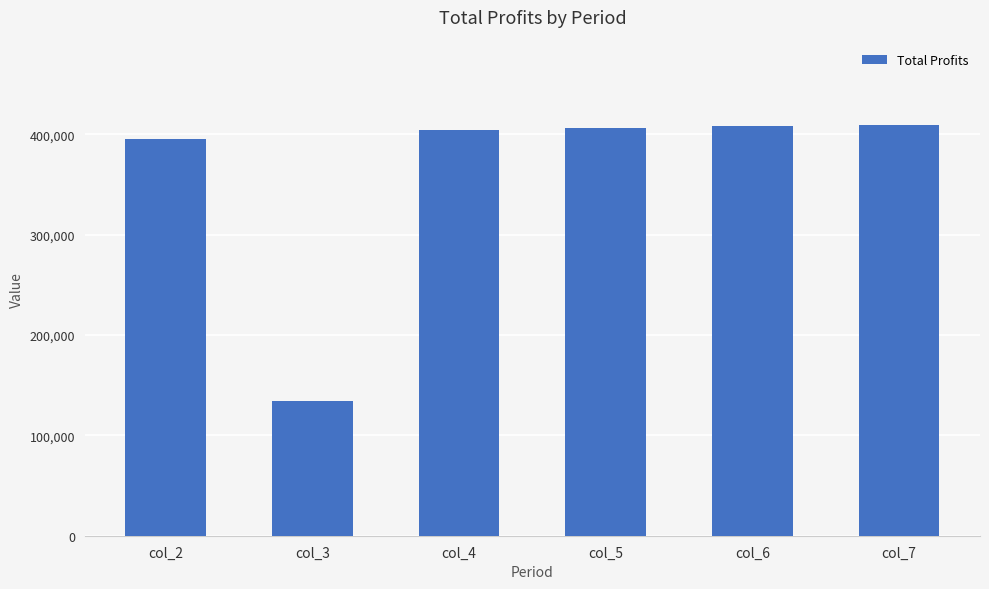

What is the value of the 6th bar from the left?

409544.3